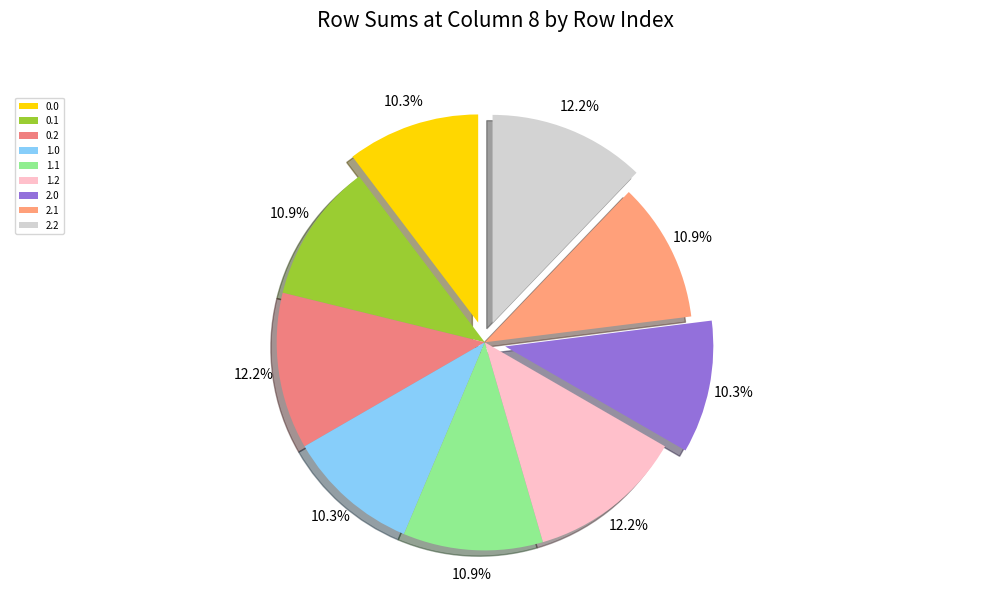

How many slices are in this pie chart?

9